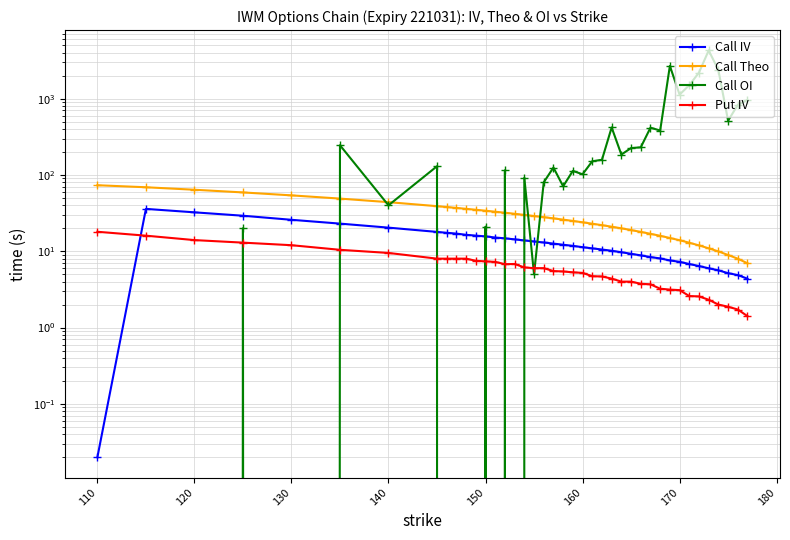

Reading left to right, transcribe all the data shown in this chart.

Call IV: 0.0	35.9	32.4	29.2	25.8	23.0	20.4	17.9	17.5	17.0	16.4	16.0	15.6	15.1	14.8	14.3	13.9	13.4	13.0	12.6	12.2	11.8	11.3	10.9	10.5	10.2	9.7	9.3	8.8	8.4	8.1	7.6	7.3	6.8	6.4	6.0	5.6	5.2	4.9	4.4
Call Theo: 73.3	69.0	64.0	59.0	54.0	49.0	44.0	39.0	38.0	37.0	35.9	35.0	34.0	33.0	32.0	31.0	30.0	29.0	28.0	27.0	26.0	25.0	24.0	23.0	22.0	21.0	20.0	19.0	17.9	16.9	15.9	14.9	14.0	12.9	11.9	10.9	9.9	8.9	8.0	7.0
Call OI: 0.0	0.0	0.0	20.0	0.0	245.0	40.0	130.0	0.0	0.0	0.0	0.0	21.0	0.0	115.0	0.0	92.0	5.0	80.0	125.0	71.0	113.0	102.0	151.0	158.0	419.0	185.0	225.0	230.0	416.0	382.0	2684.0	1129.0	1499.0	2195.0	4281.0	2369.0	514.0	828.0	961.0
Put IV: 18.0	16.0	14.0	13.0	12.0	10.4	9.5	8.0	8.0	8.0	8.0	7.5	7.4	7.3	6.8	6.8	6.1	6.0	6.0	5.5	5.4	5.3	5.2	4.7	4.7	4.4	4.0	4.0	3.8	3.7	3.2	3.1	3.1	2.6	2.6	2.3	2.0	1.9	1.7	1.4